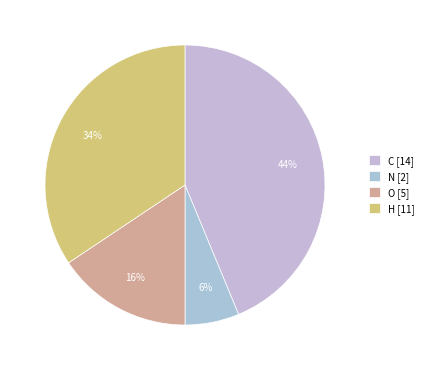

Is the sum of N and H greater than half?

No